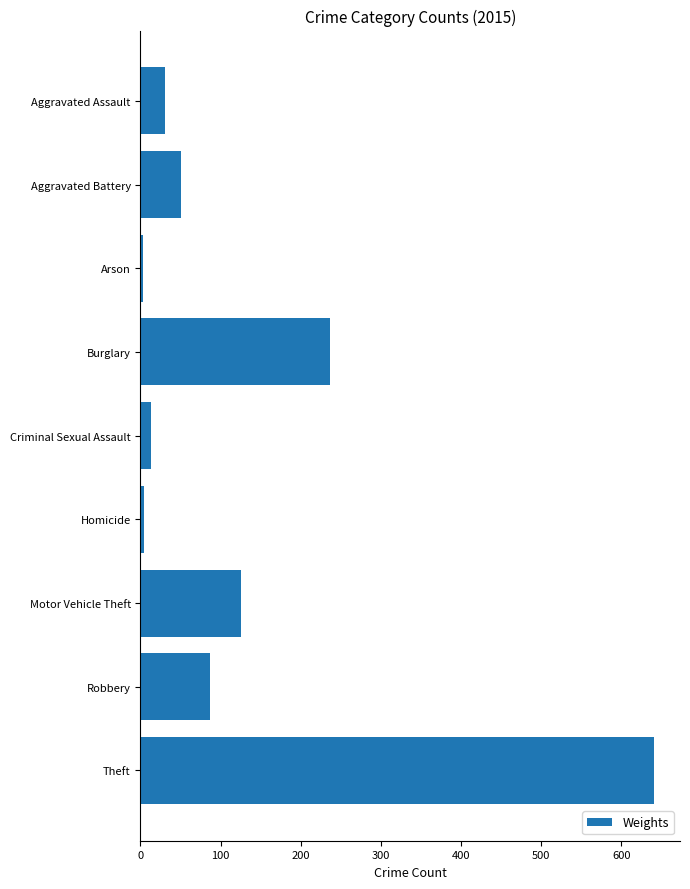

Read the value at Theft.

641